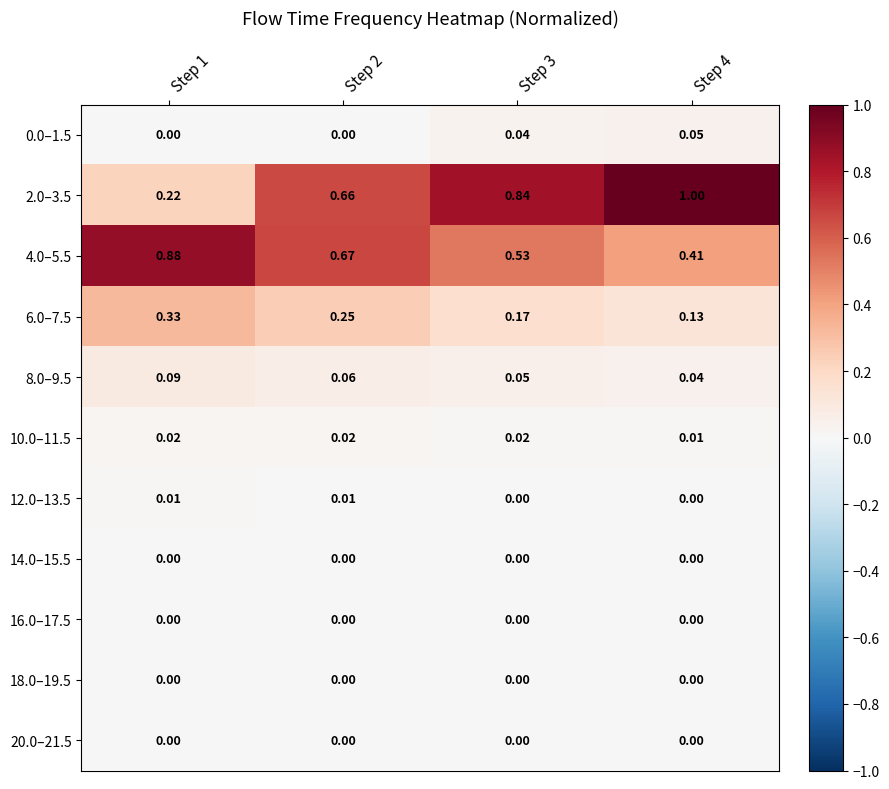

At how many categories does at least one series exceed 0?

4